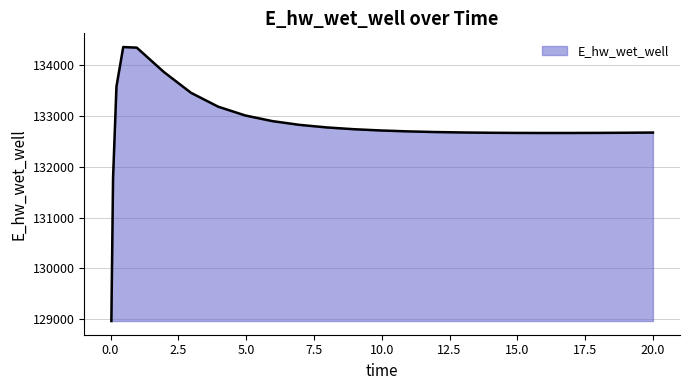

Does the chart display data point markers on the line(s)?

No